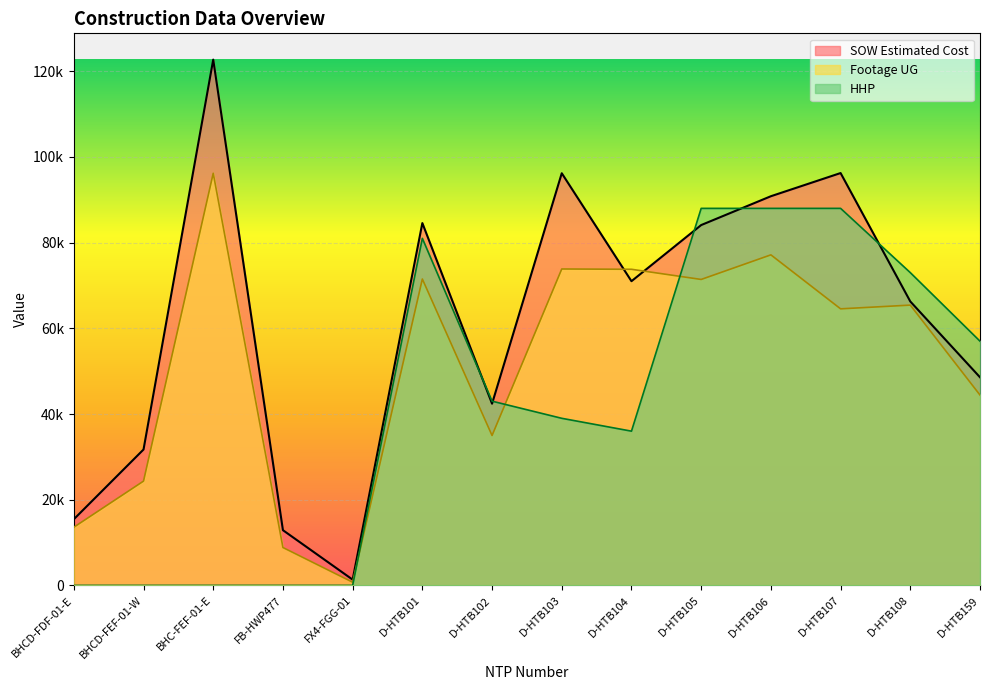

Which label corresponds to the largest value in the chart?

BHC-FEF-01-E